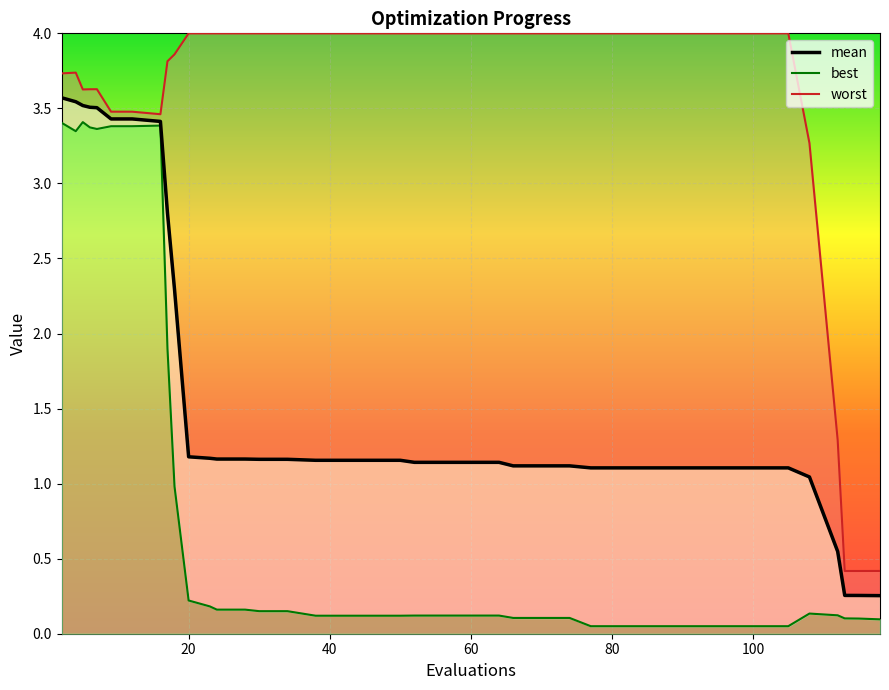

True or false: best_line and worst_line intersect in this chart.

False